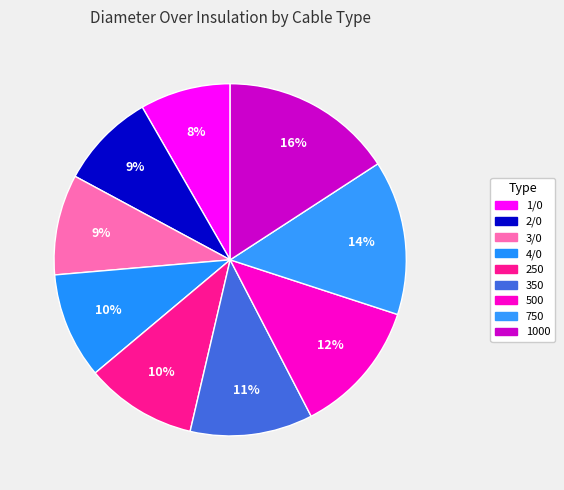

Rank the categories by value from highest to lowest.

1000, 750, 500, 350, 250, 4/0, 3/0, 2/0, 1/0